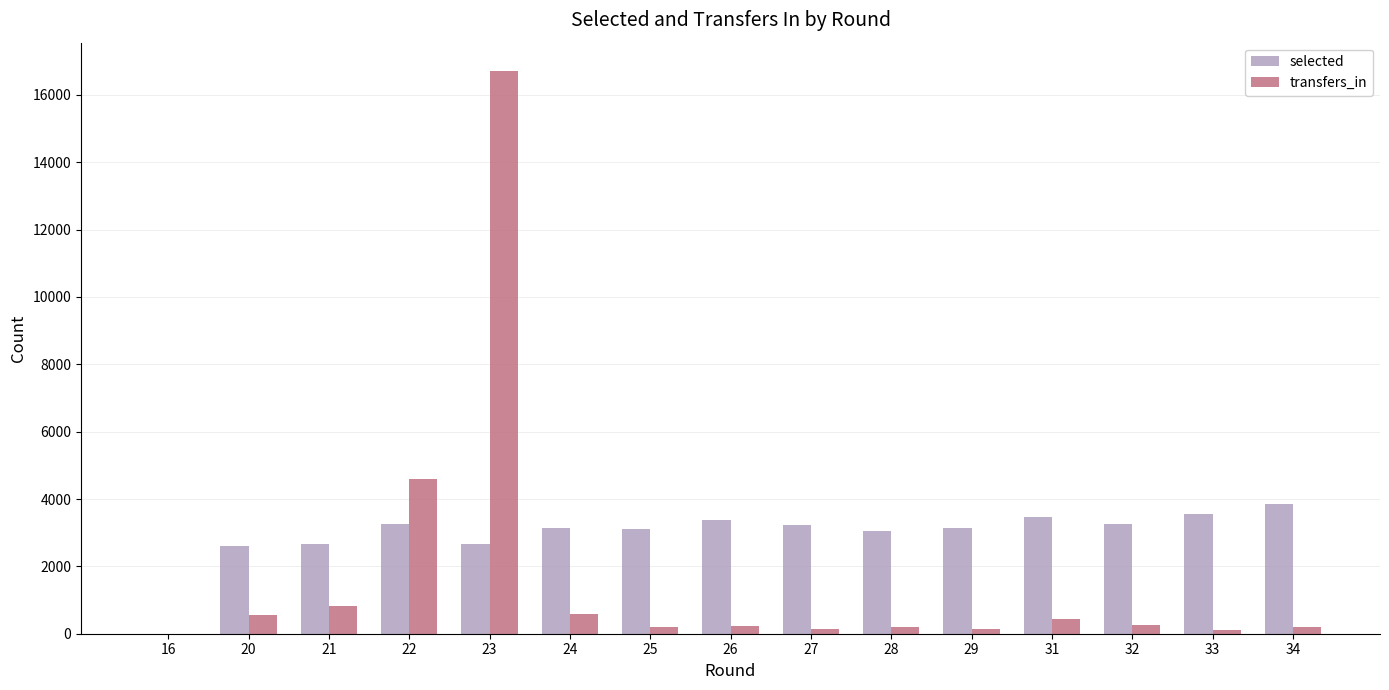

At which category is the sum across all series the highest?

23